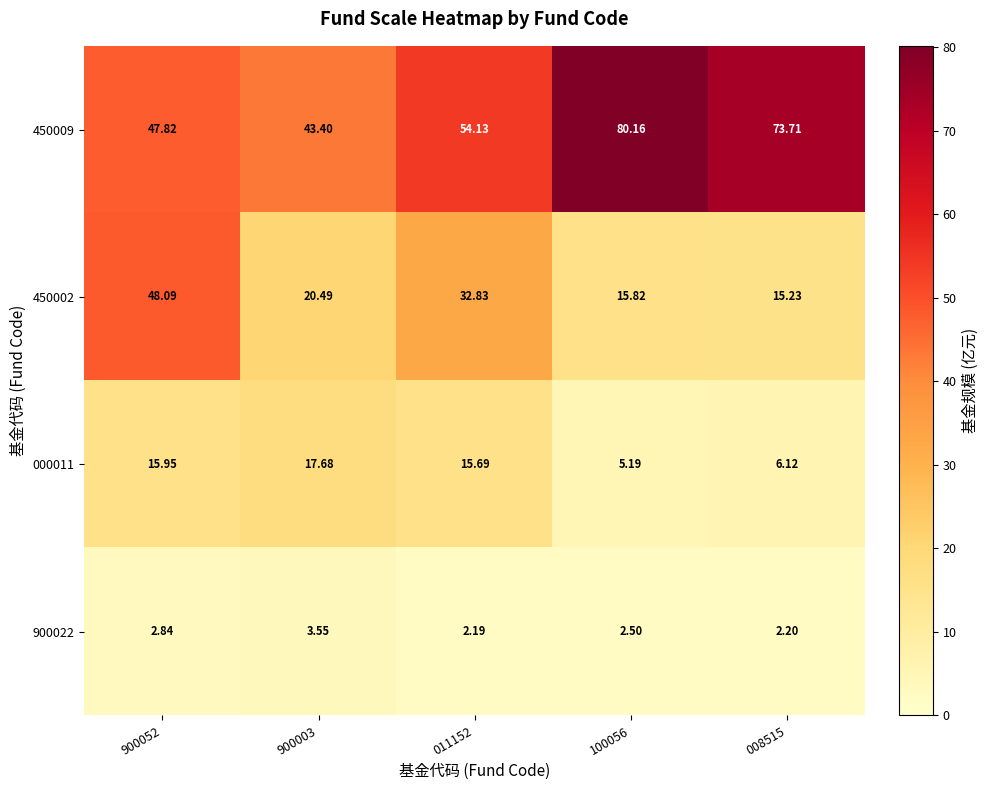

Is the value of 900022 at 011152 greater than the value of 450002 at 011152?

No